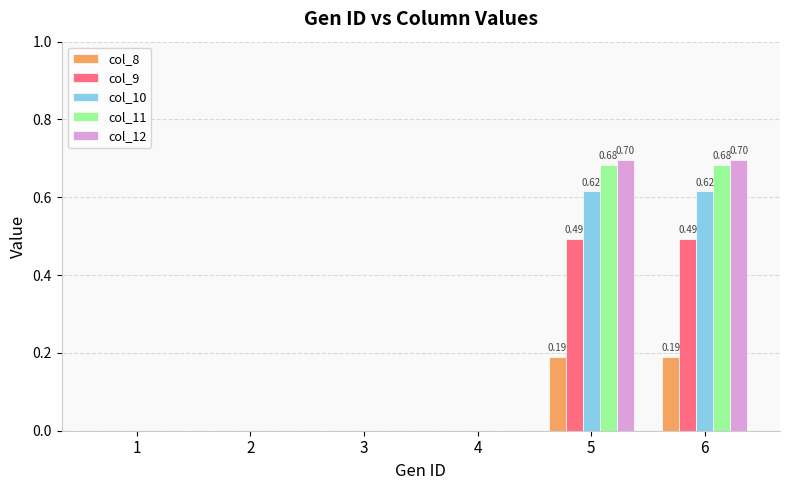

What is the sum of all col_12 values?

1.4